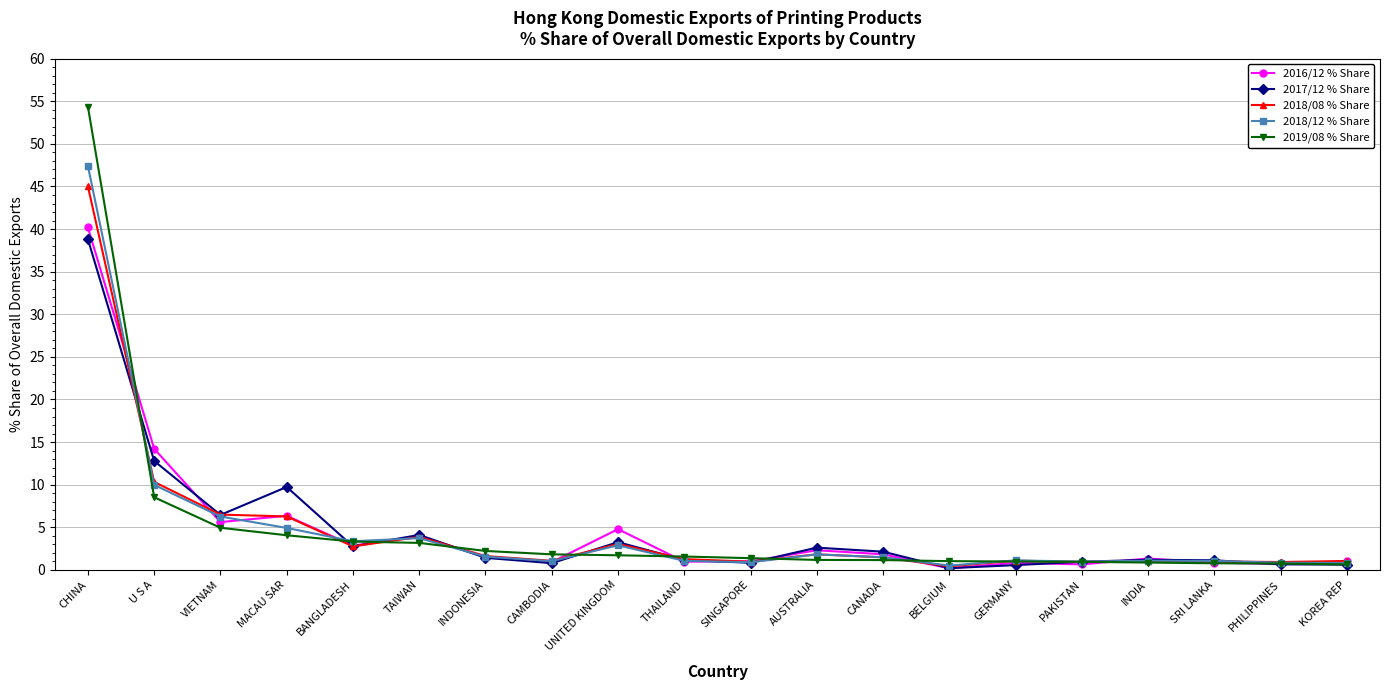

What is the sum of all 2019/08 % Share values?

95.4